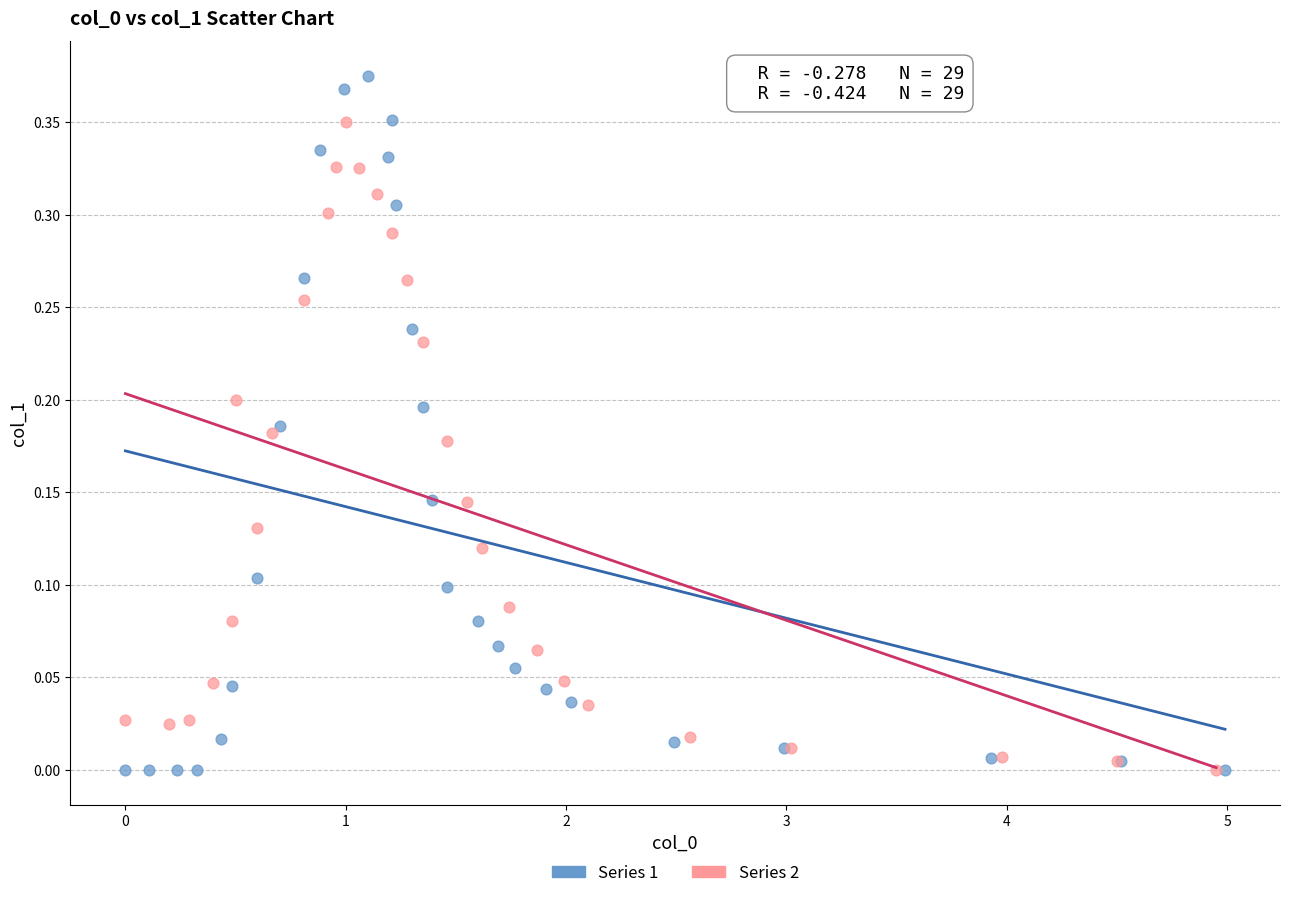

Which series contains the highest Y value?

Series 1